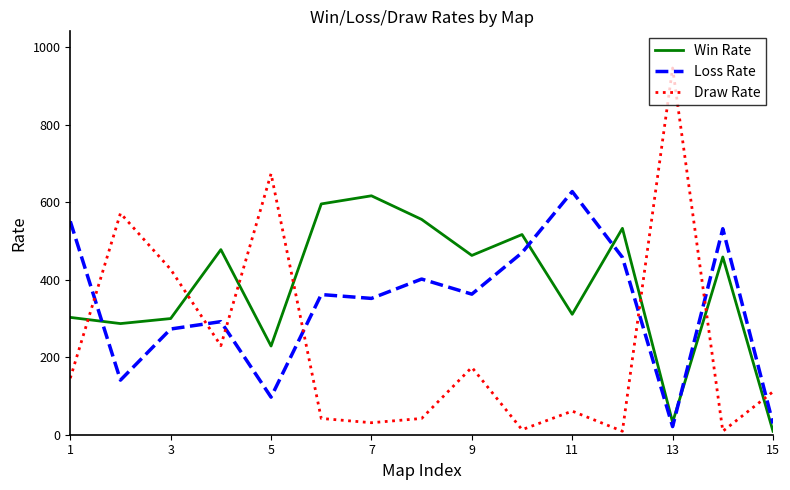

List the series in order of their peak value, highest first.

Draw Rate, Loss Rate, Win Rate